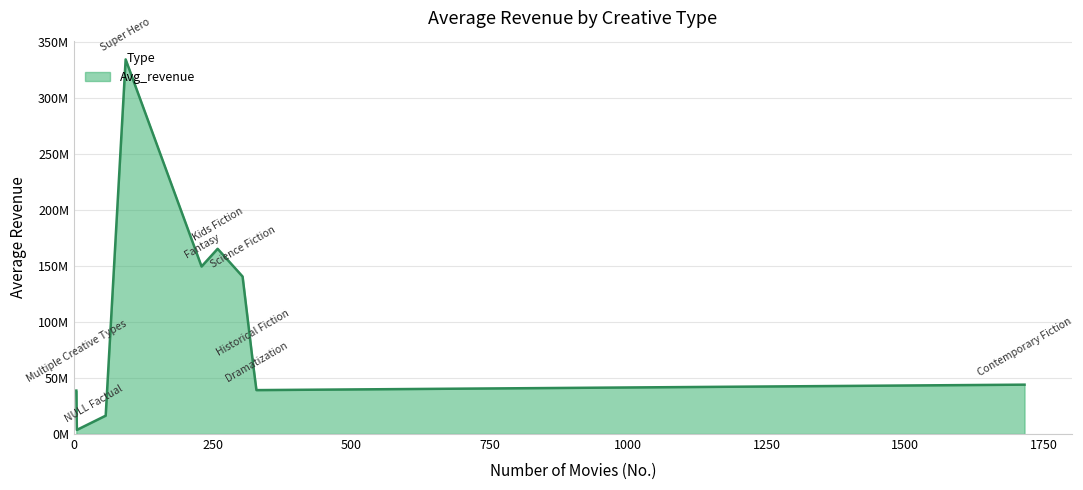

At which label is the value closest to 168924076?

Kids Fiction